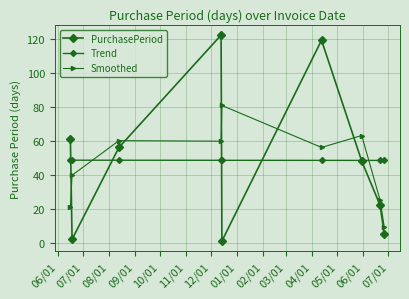

What is the lowest value of the Trend series?

48.4